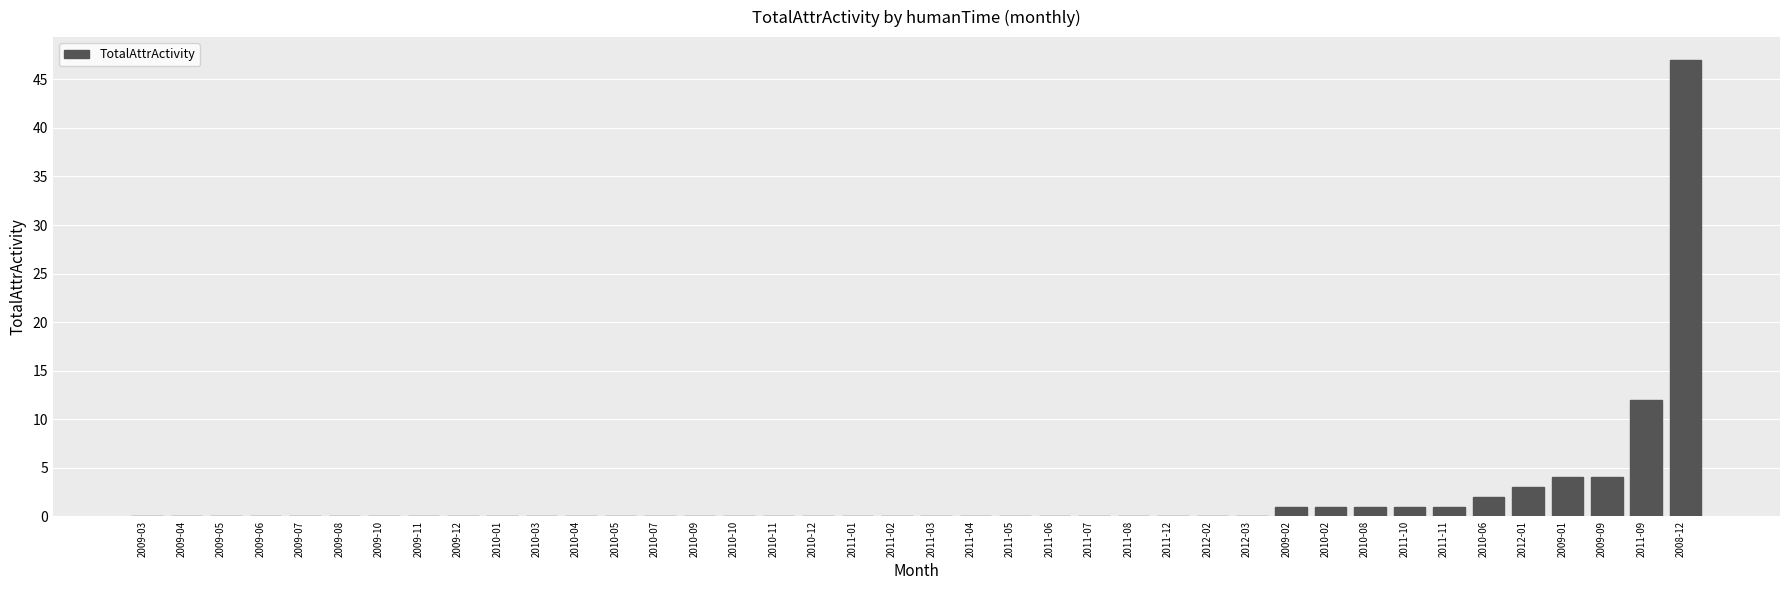

At which category does the chart reach its peak across all series?

2008-12